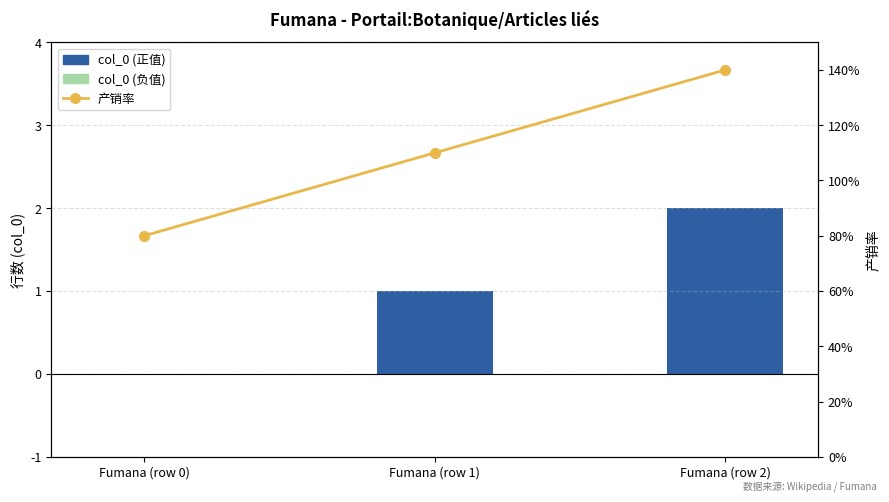

What position from the right is Fumana (row 1)?

2